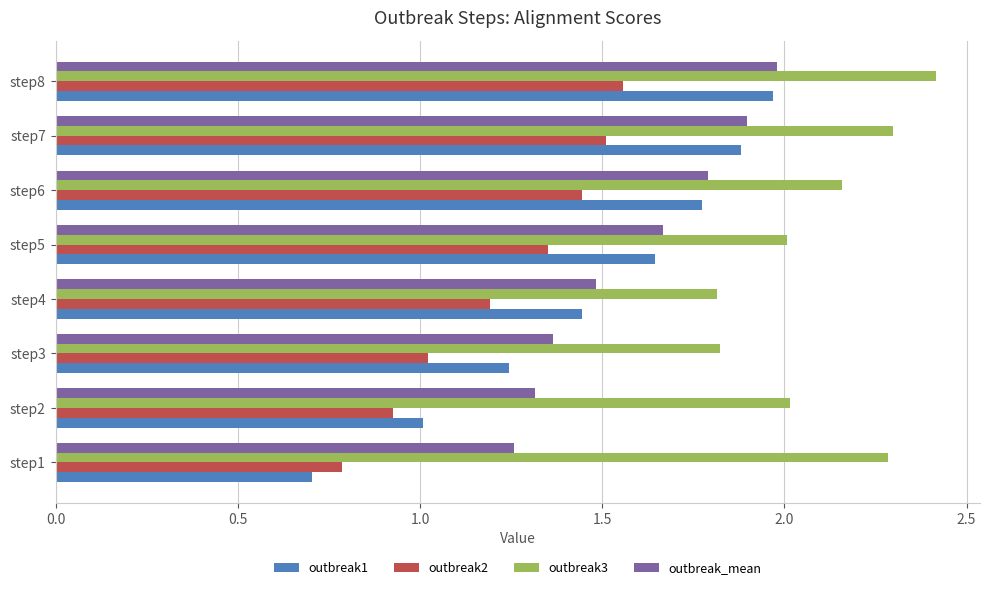

What is the average value of the outbreak3 series?

2.1